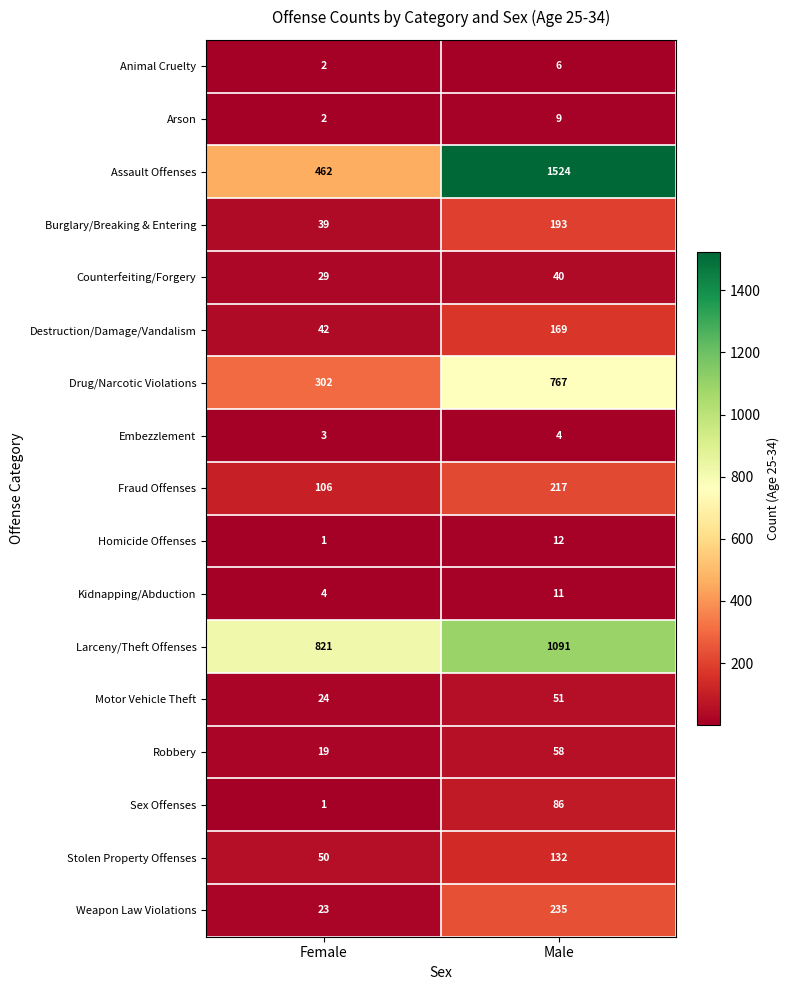

Is the value of Homicide Offenses at Female greater than the value of Arson at Female?

No